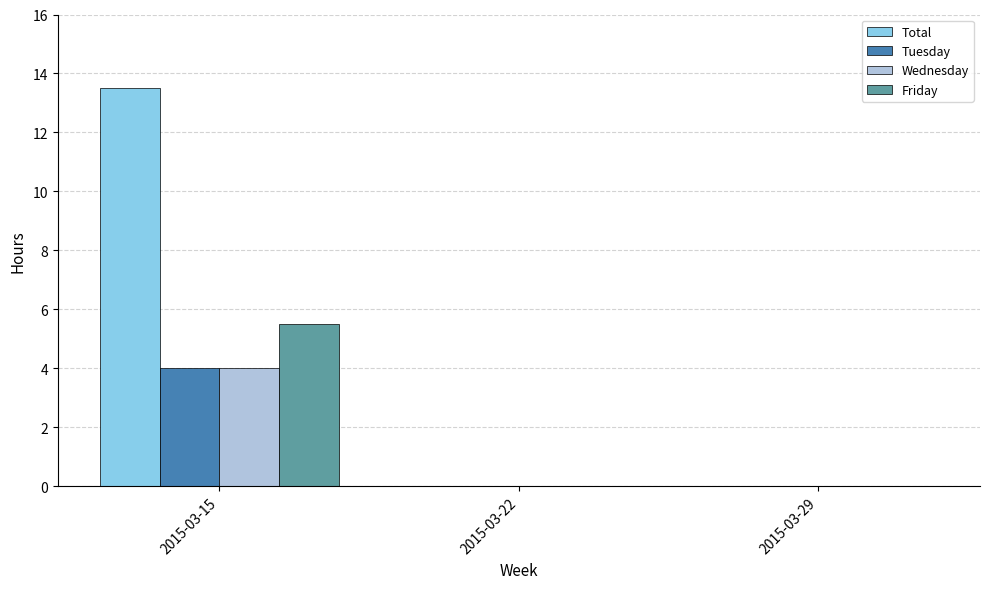

Count the number of data series in this chart.

4